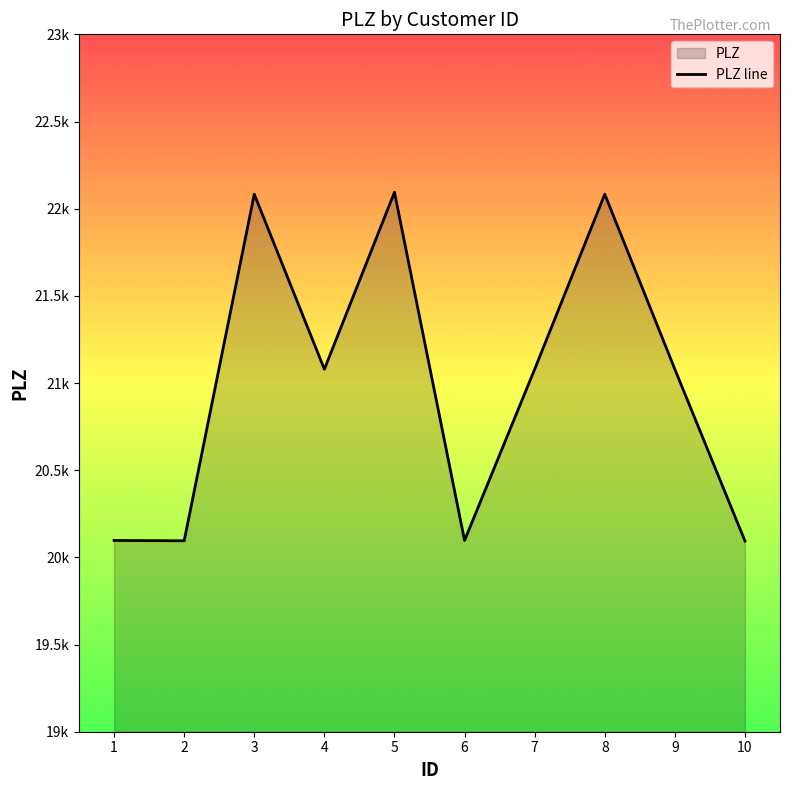

How many lines are shown in the chart?

1